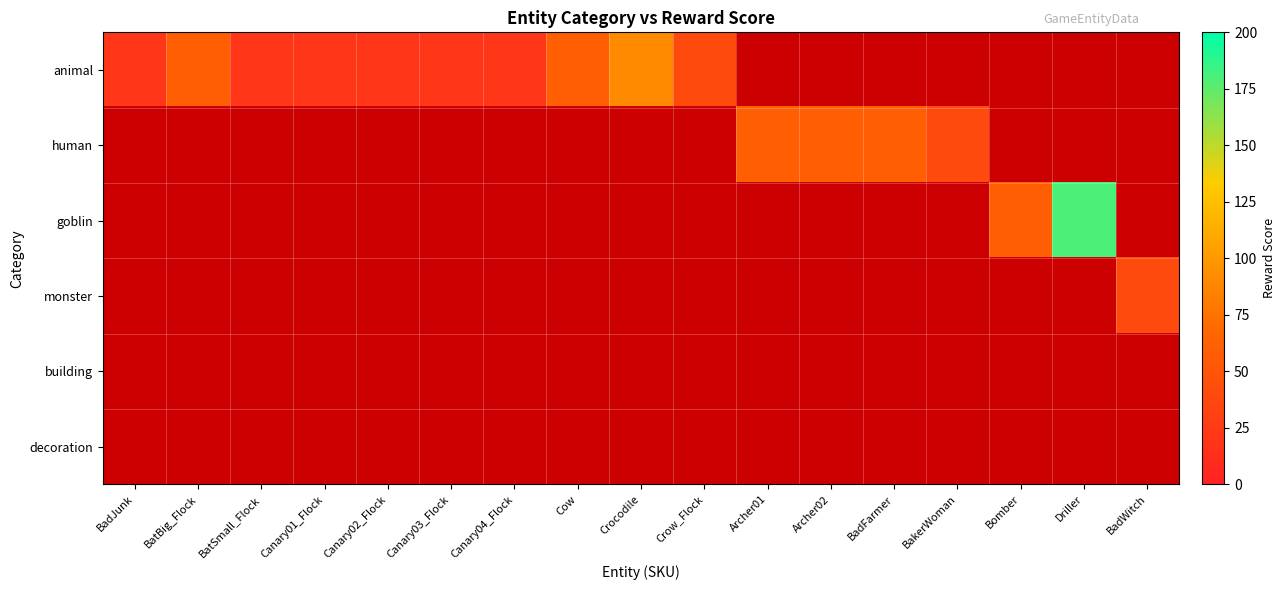

How many categories are shown in the chart?

17